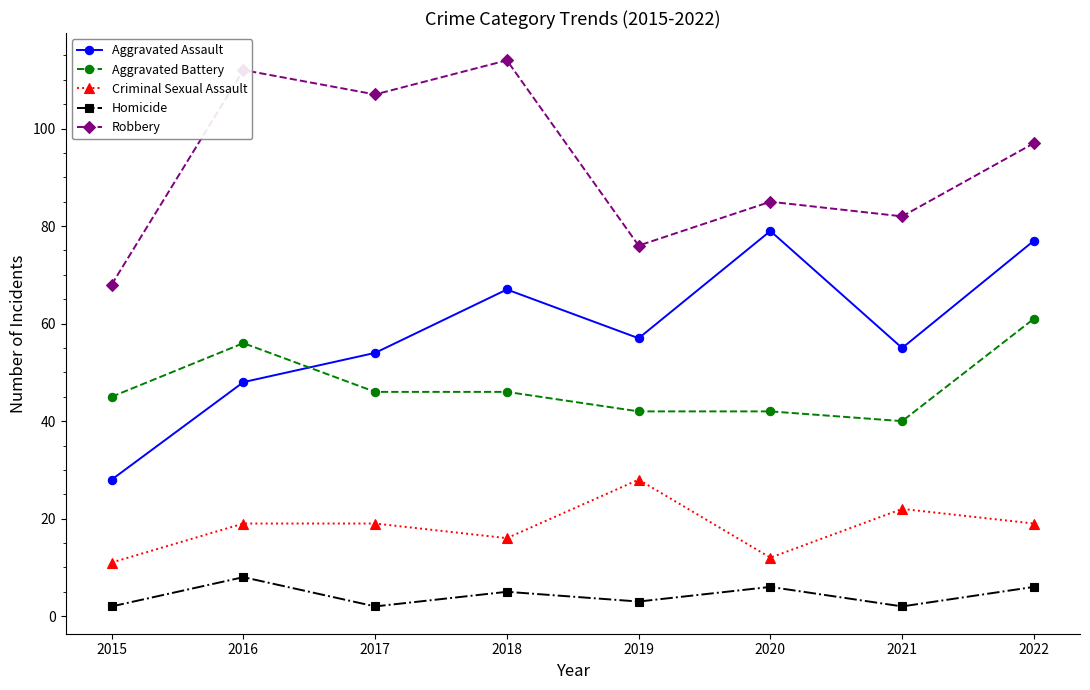

True or false: Aggravated Assault and Criminal Sexual Assault cross at least once.

False